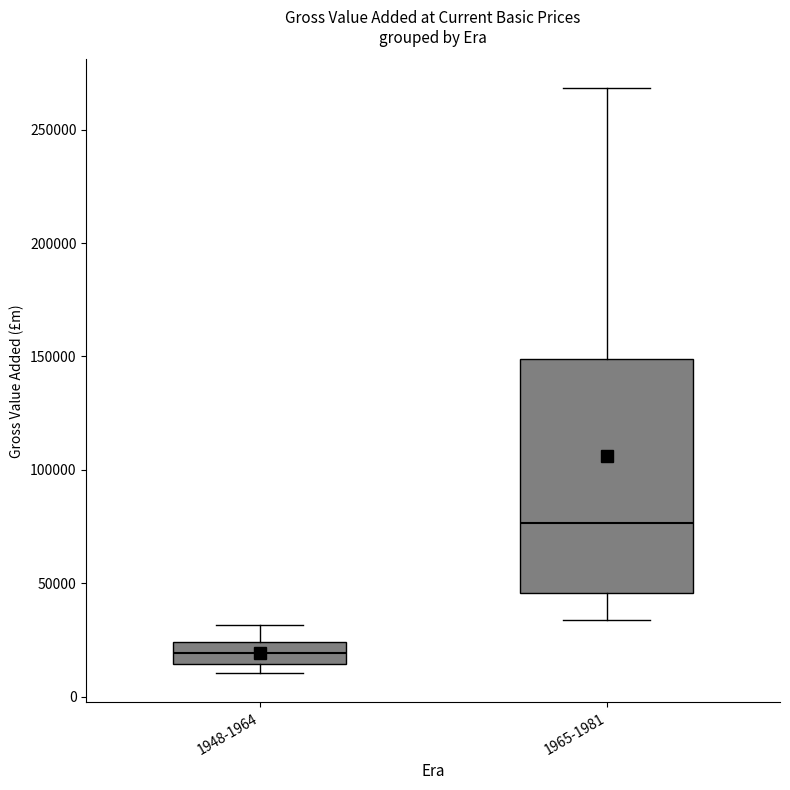

Where does the lower whisker of the box for 1965-1981 end on the y-axis? The values are not printed on the chart, so give them approximately, as read against the axis.

35000